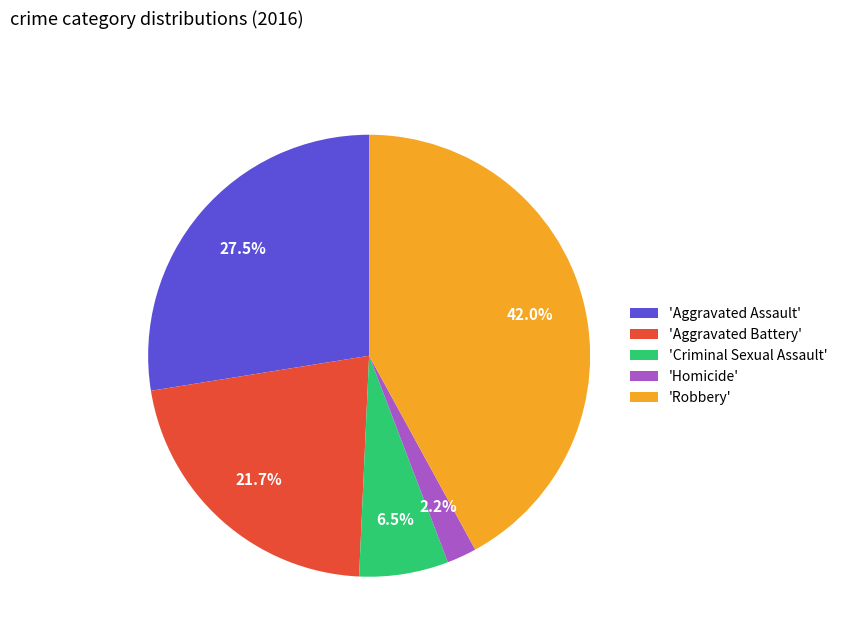

Is there a majority slice in this chart?

No